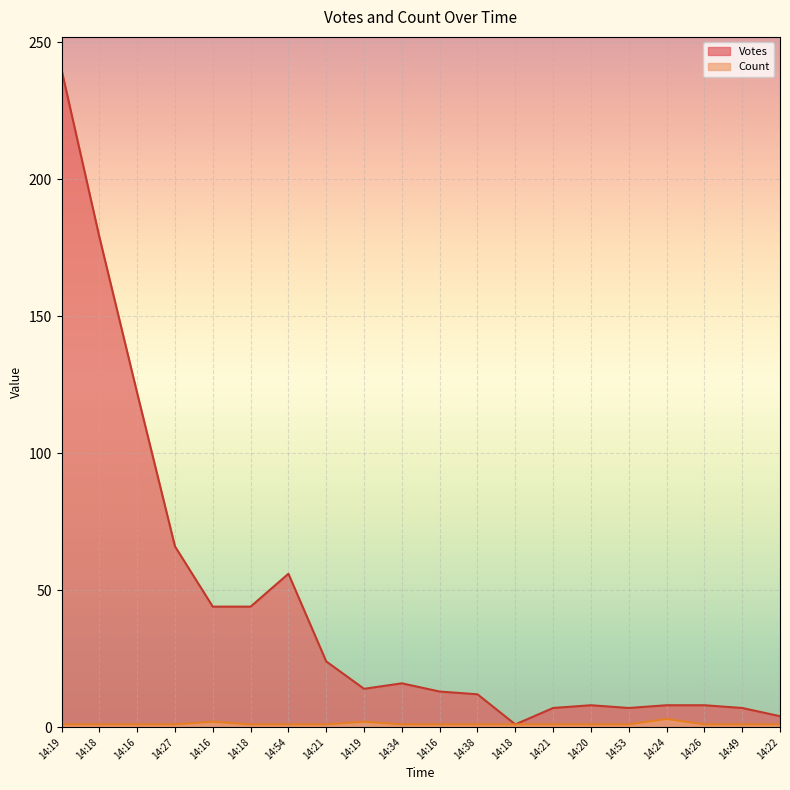

Reading left to right, what are all the values shown in this chart?

Votes: 14:19=240	14:18=179	14:16=122	14:27=66	14:16=44	14:18=44	14:54=56	14:21=24	14:19=14	14:34=16	14:16=13	14:38=12	14:18=1	14:21=7	14:20=8	14:53=7	14:24=8	14:26=8	14:49=7	14:22=4
Count: 14:19=1	14:18=1	14:16=1	14:27=1	14:16=2	14:18=1	14:54=1	14:21=1	14:19=2	14:34=1	14:16=1	14:38=1	14:18=1	14:21=1	14:20=1	14:53=1	14:24=3	14:26=1	14:49=1	14:22=1